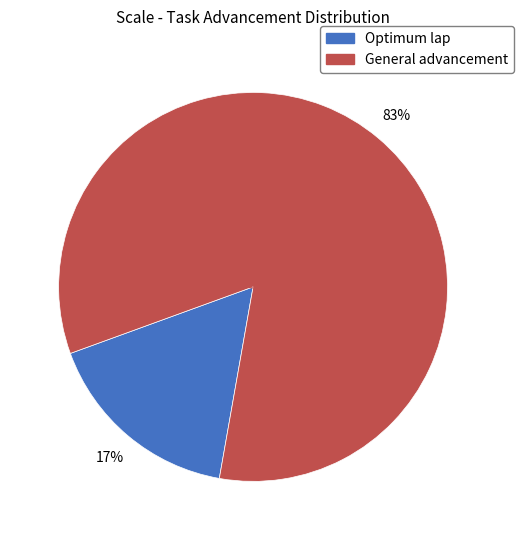

Combined, do General advancement and Optimum lap account for over 50%?

Yes